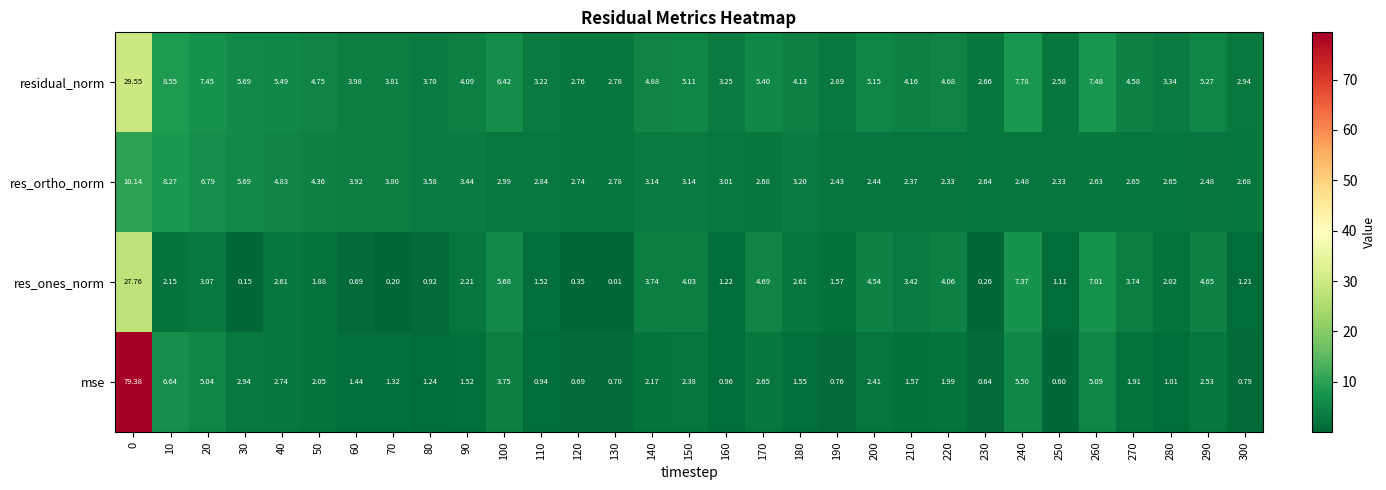

At 270, list the series in order from largest to smallest.

residual_norm, res_ones_norm, res_ortho_norm, mse